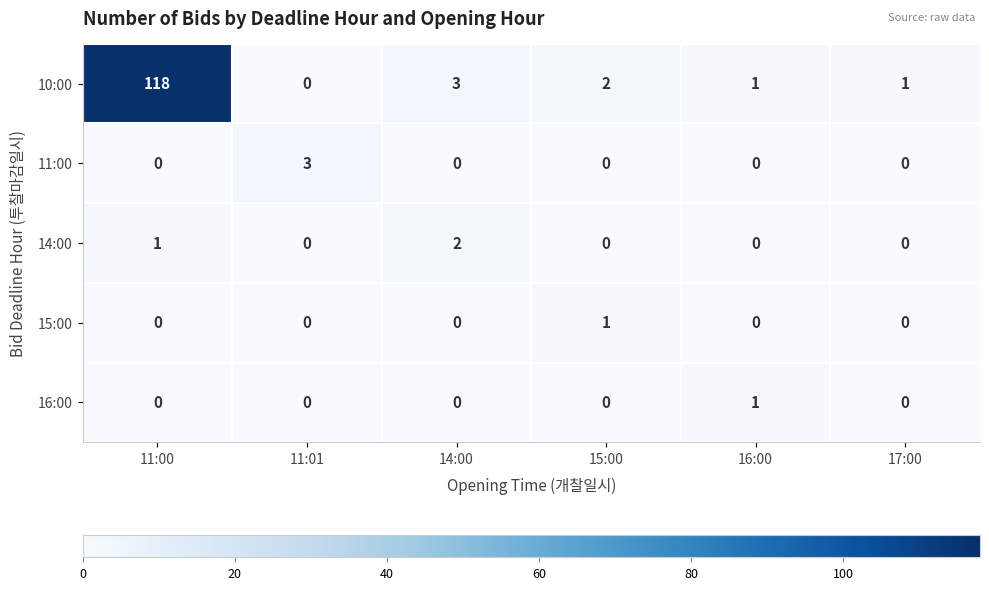

Reading left to right, what are all the values shown in this chart?

10:00: 11:00=118	11:01=0	14:00=3	15:00=2	16:00=1	17:00=1
11:00: 11:00=0	11:01=3	14:00=0	15:00=0	16:00=0	17:00=0
14:00: 11:00=1	11:01=0	14:00=2	15:00=0	16:00=0	17:00=0
15:00: 11:00=0	11:01=0	14:00=0	15:00=1	16:00=0	17:00=0
16:00: 11:00=0	11:01=0	14:00=0	15:00=0	16:00=1	17:00=0